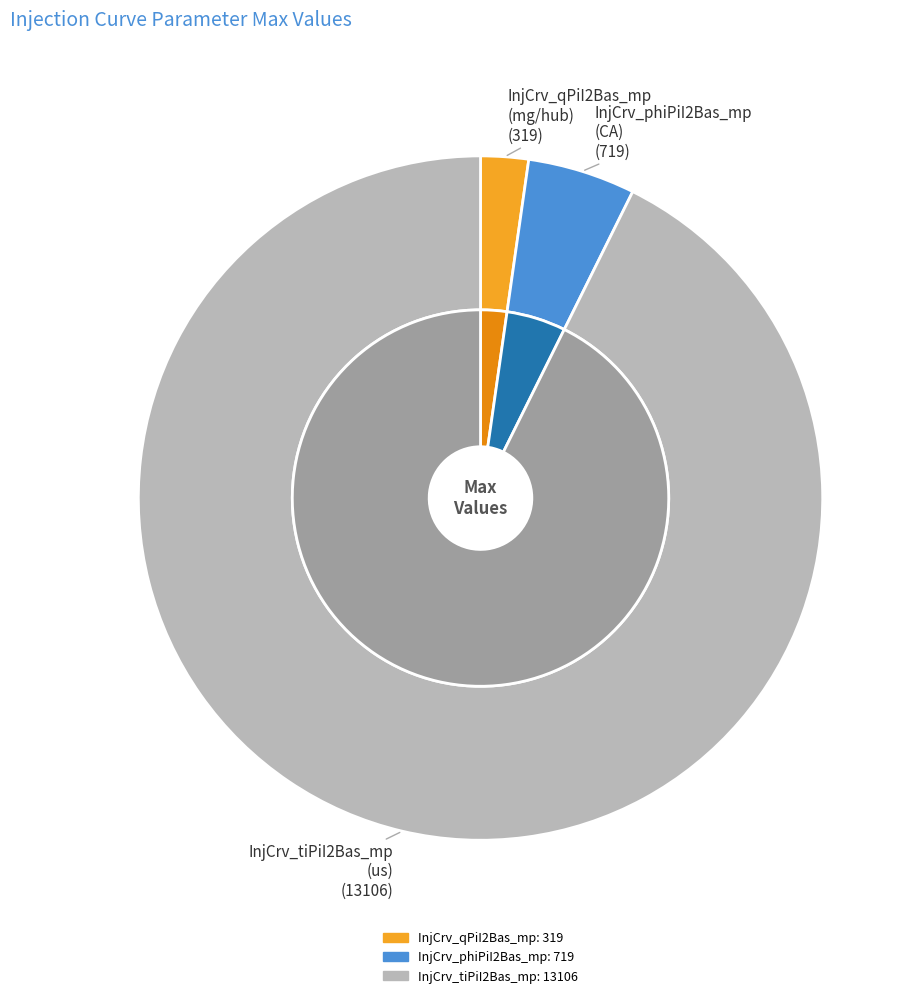

To the nearest percent, what is the difference between the largest and smallest slice percentages?

90%